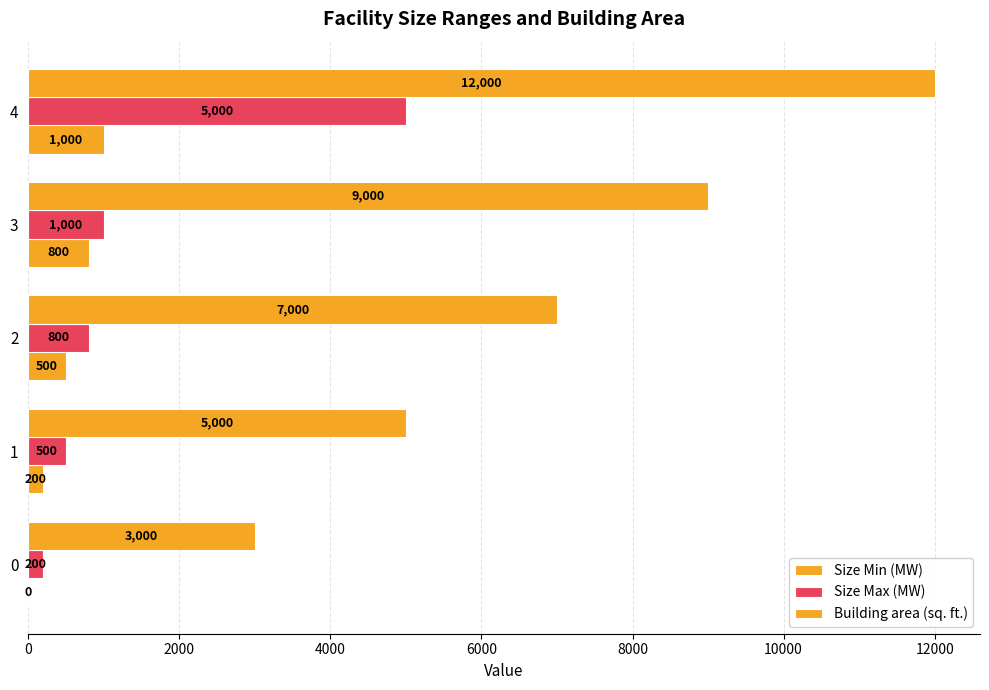

List the series in order of their peak value, highest first.

Building area (sq. ft.), Size Max (MW), Size Min (MW)